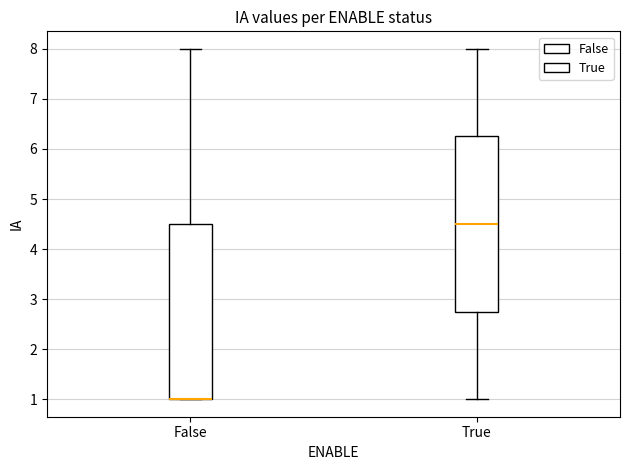

Reading left to right, read every box against the y-axis: the position of its median line, the range the box covers, and the ends of its whiskers. The values are not printed on the chart, so give them approximately, as read against the axis.

False: median 1.0 (drawn on the box's lower edge), box 1.0 to 4.5, whiskers 1.0 to 8.0
True: median 4.5, box 2.8 to 6.3, whiskers 1.0 to 8.0